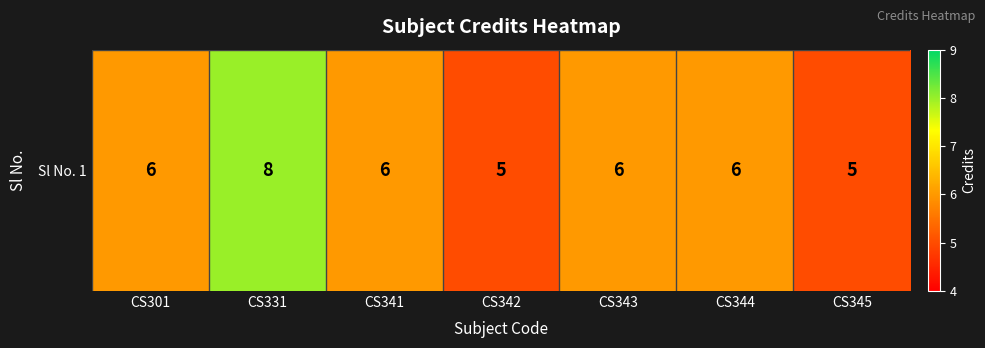

What is the difference between the second highest and minimum values?

1